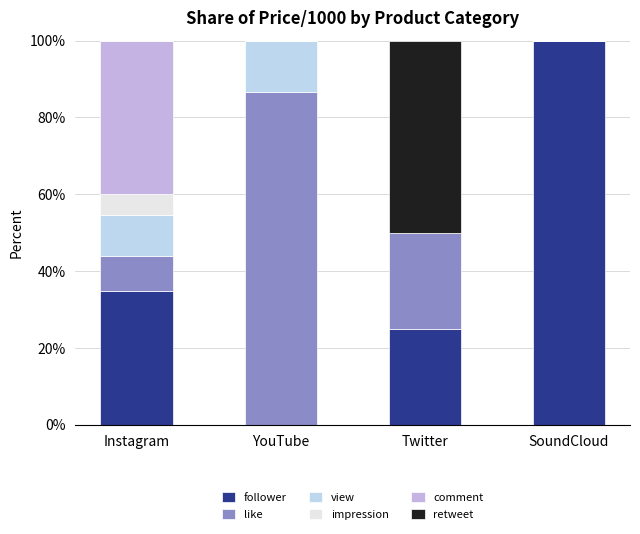

Is it true that retweet equals 14.9 at Twitter?

False